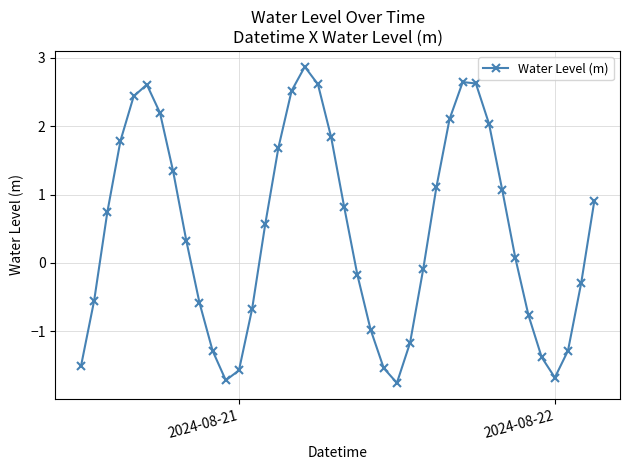

How many positive values are there?

22